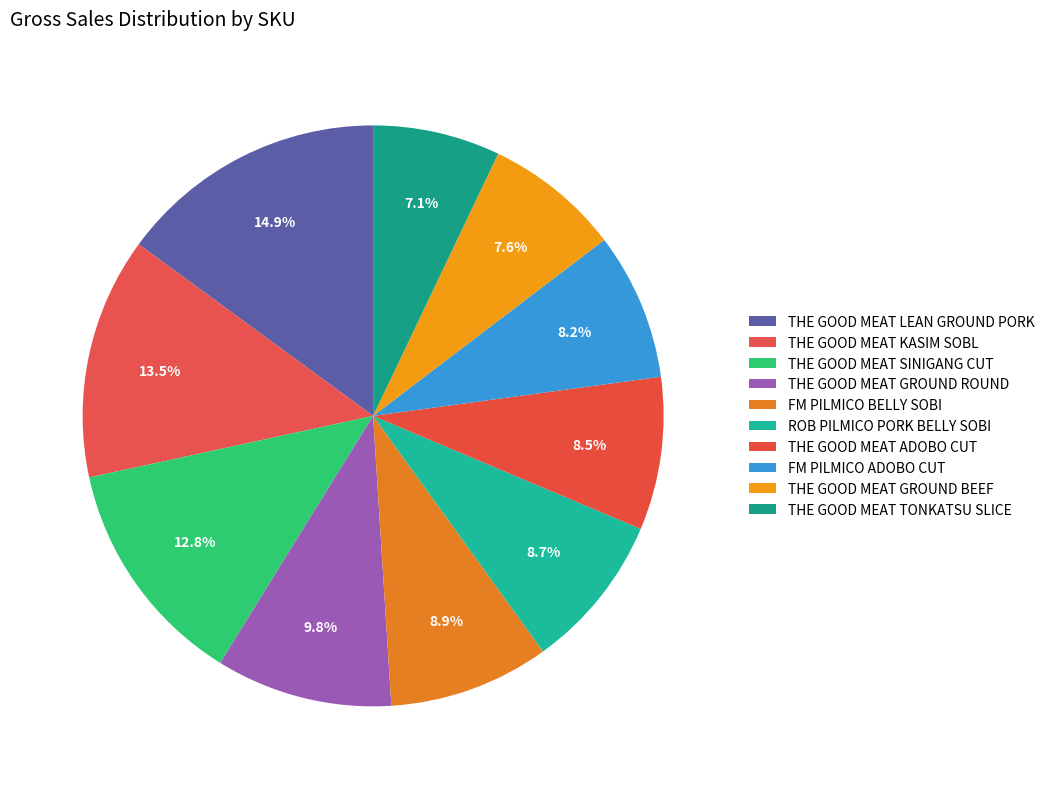

To the nearest percent, what is the average slice percentage?

10%